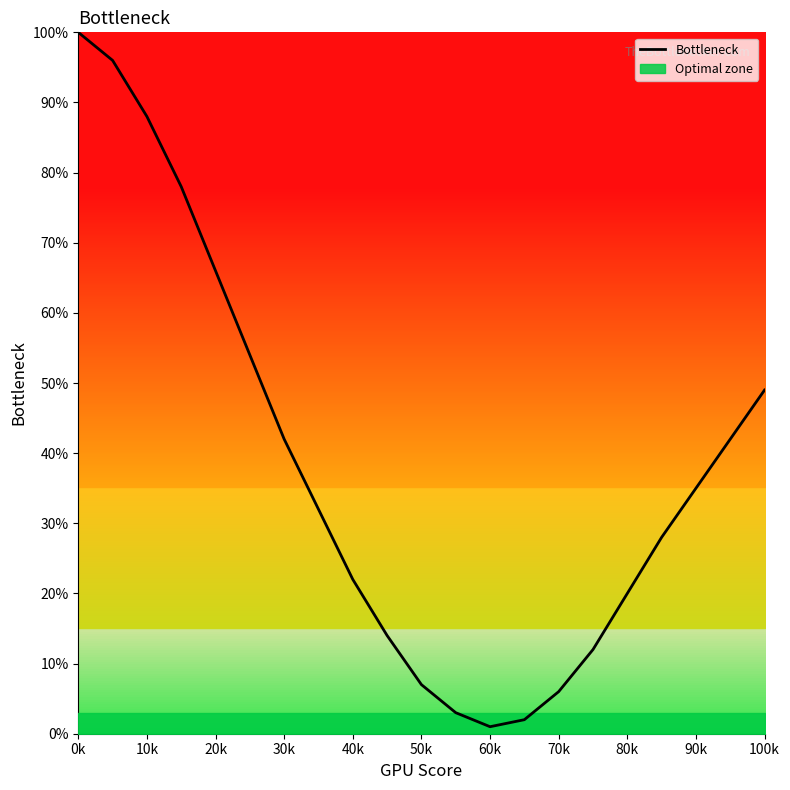

Reading right to left, transcribe all the data shown in this chart.

49	42	35	28	20	12	6	2	1	3	7	14	22	32	42	54	66	78	88	96	100